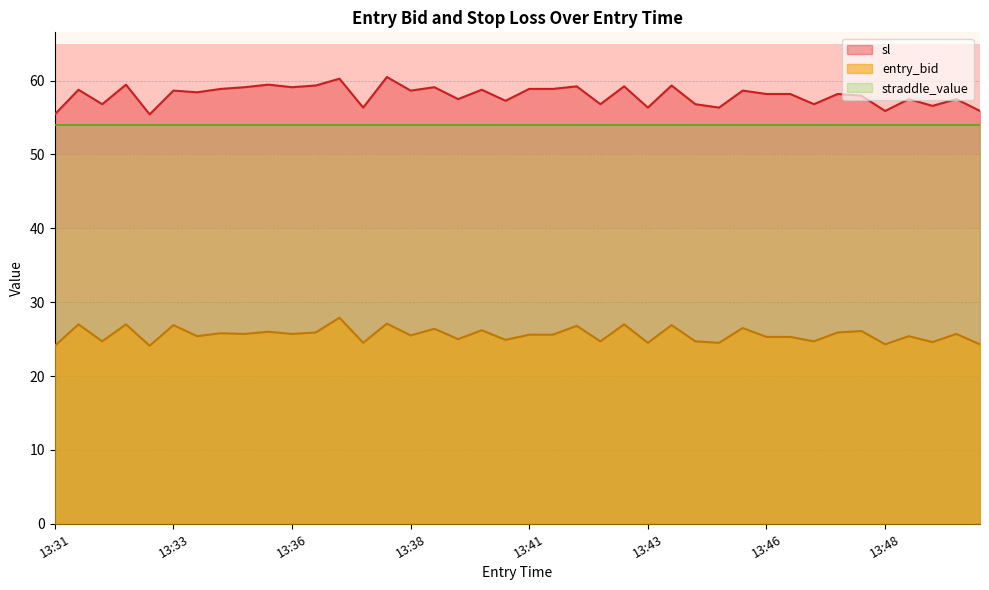

How many data points in sl are above 58?

23